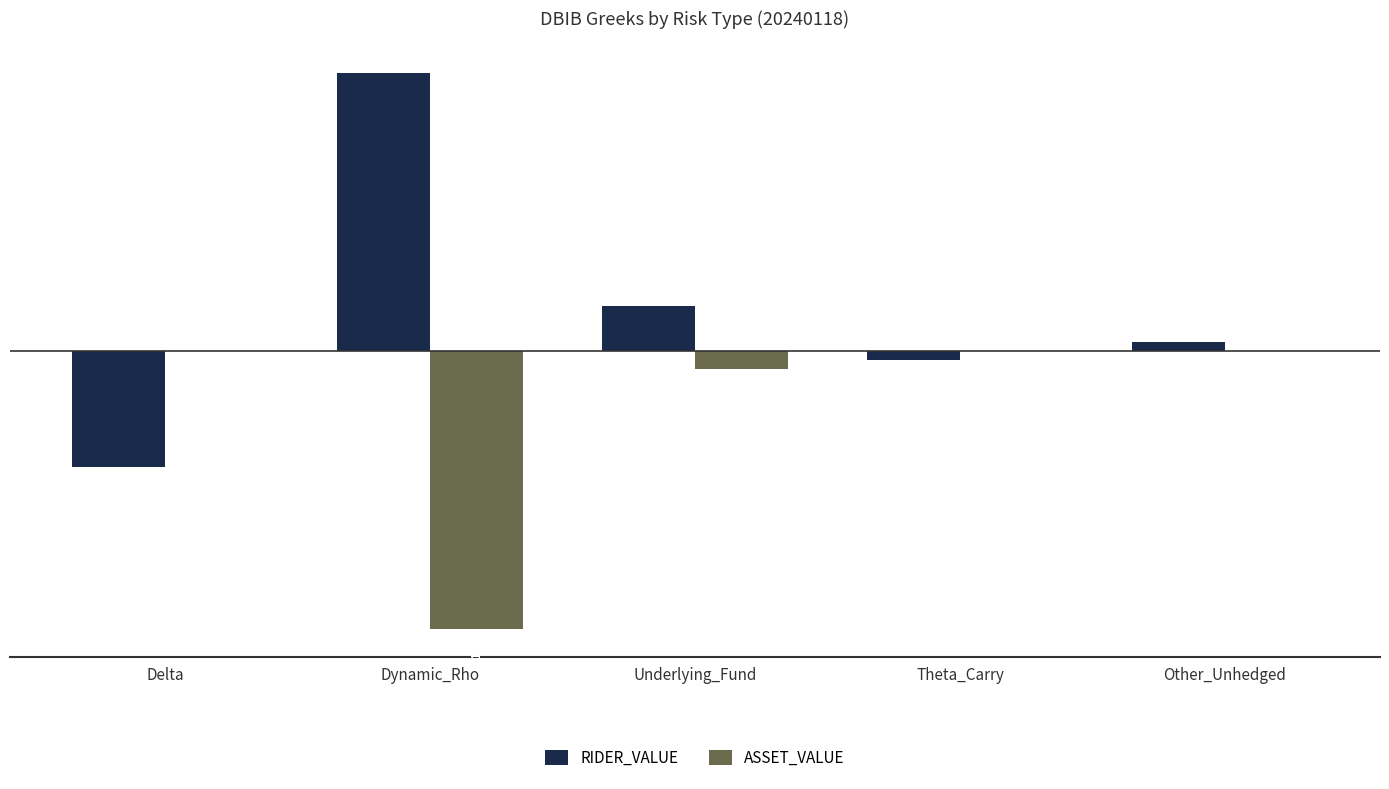

At which category is the sum across all series the highest?

Underlying_Fund